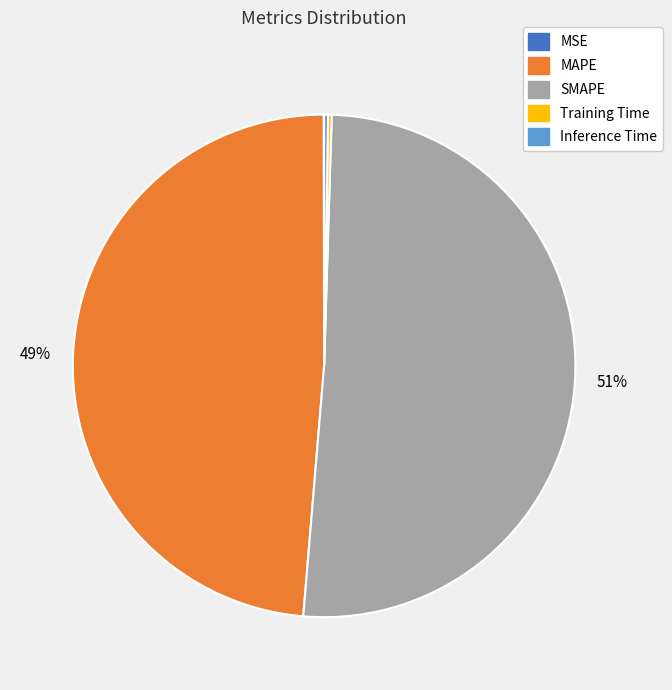

What is the largest slice in the pie chart?

SMAPE